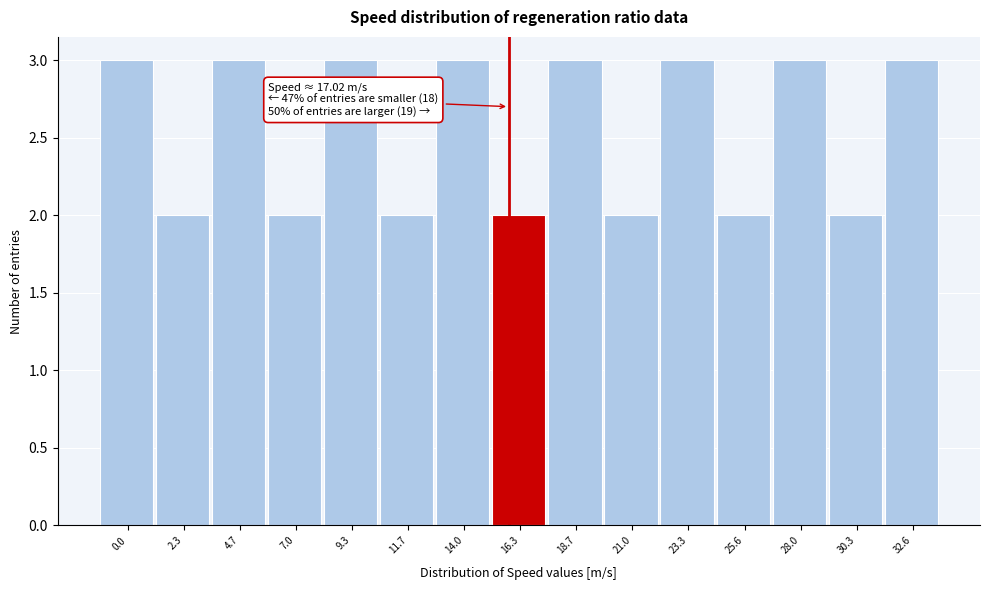

Reading left to right, list all the values displayed in this chart.

3	2	3	2	3	2	3	2	3	2	3	2	3	2	3